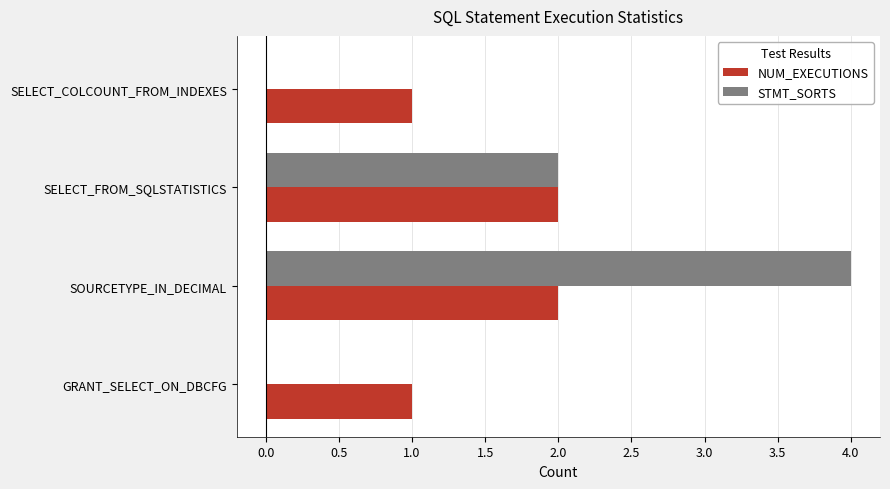

What value does the STMT_SORTS series have at SOURCETYPE_IN_DECIMAL?

4